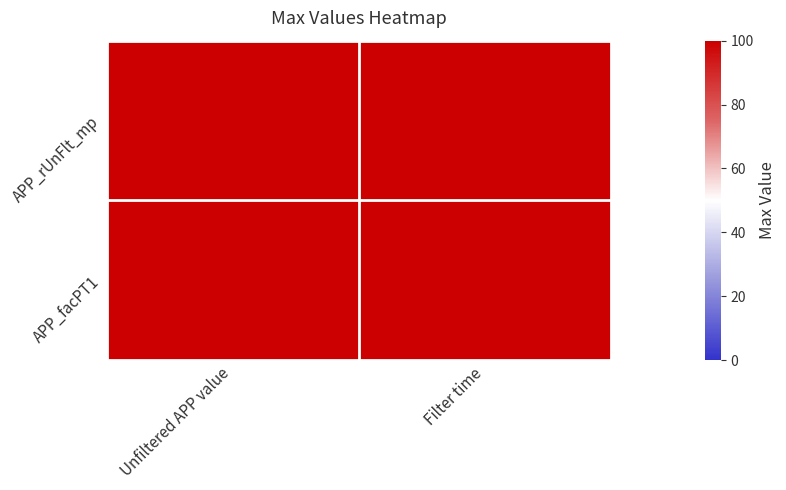

Reading left to right, transcribe all the data shown in this chart.

APP_rUnFlt_mp: Unfiltered APP value=100.0	Filter time=100.0
APP_facPT1: Unfiltered APP value=100.0	Filter time=100.0